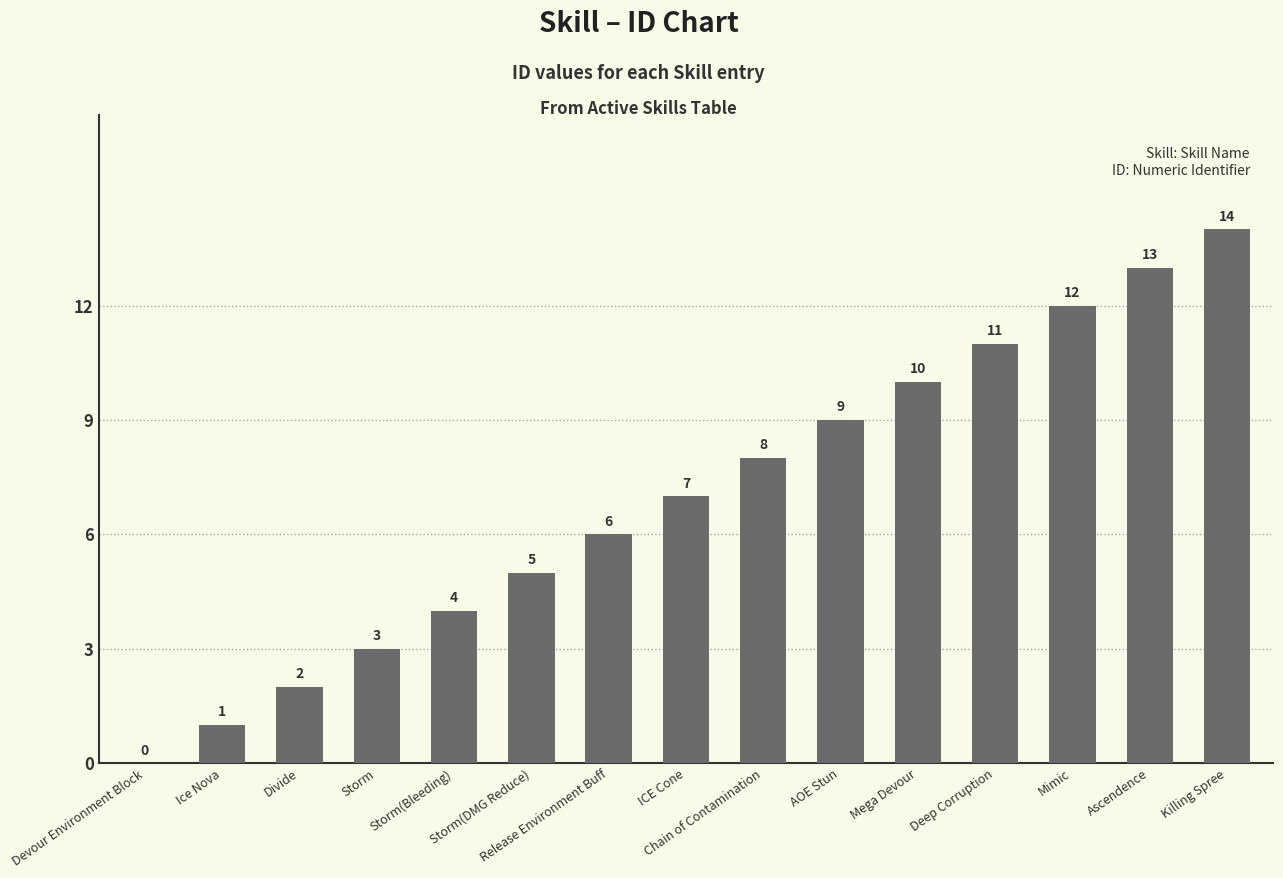

Are the bars horizontal?

No